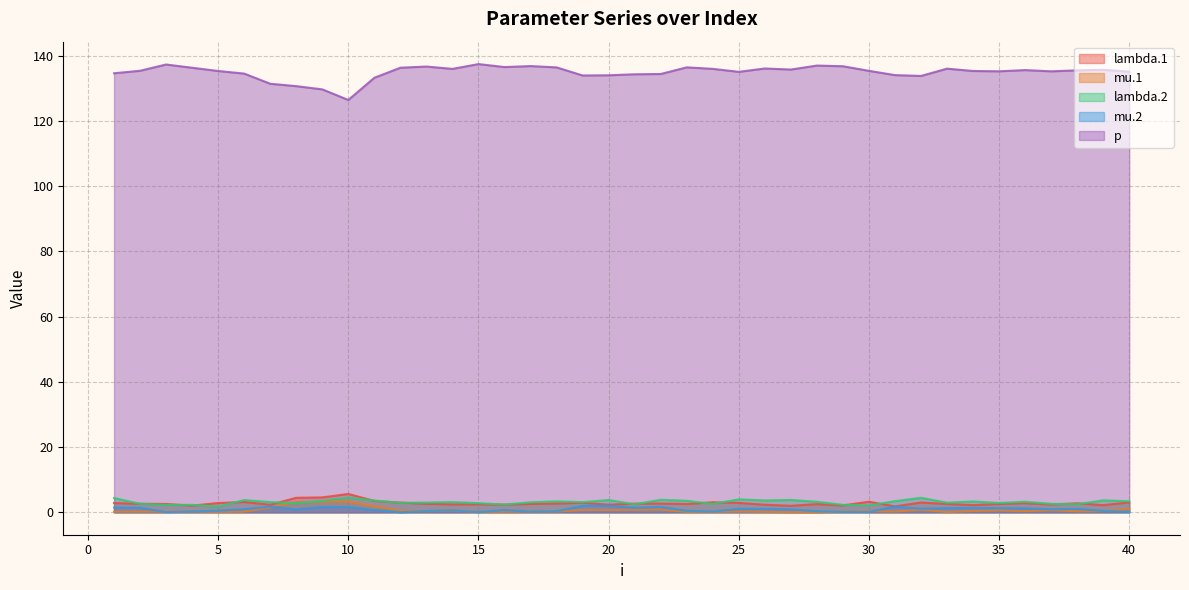

In lambda.1, how many points are higher than both neighbors (excluding endpoints)?

11